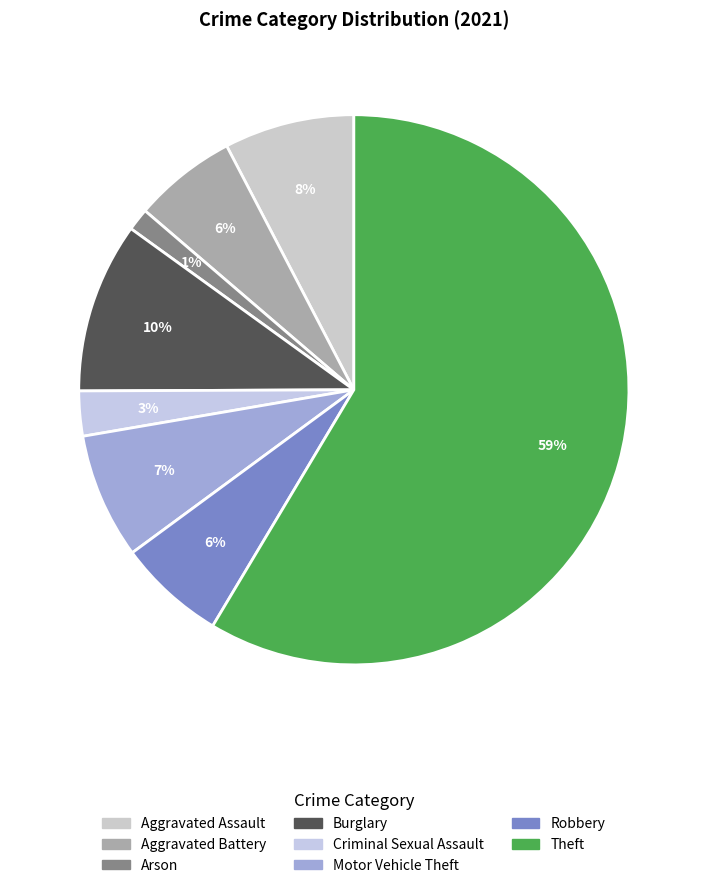

To the nearest percent, what portion does Criminal Sexual Assault represent?

3%